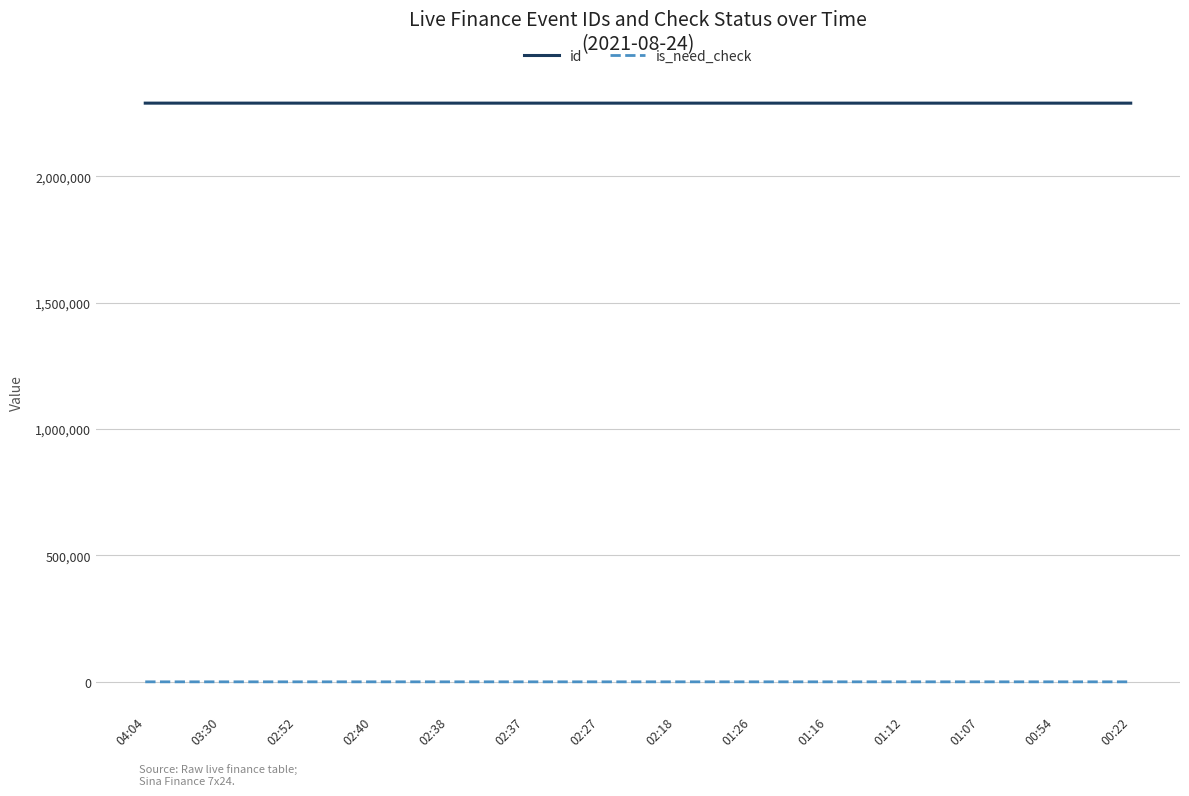

What is the maximum value shown in the chart?

2289935